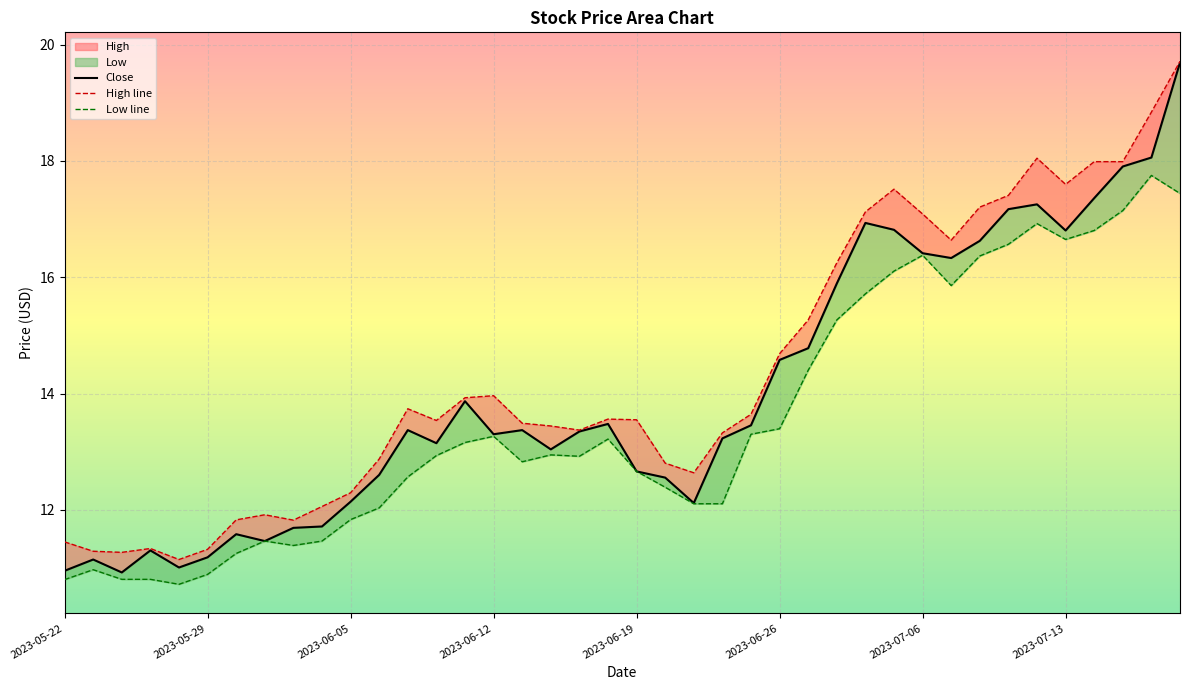

What is the difference between the second highest and minimum values in the Close series?

7.1